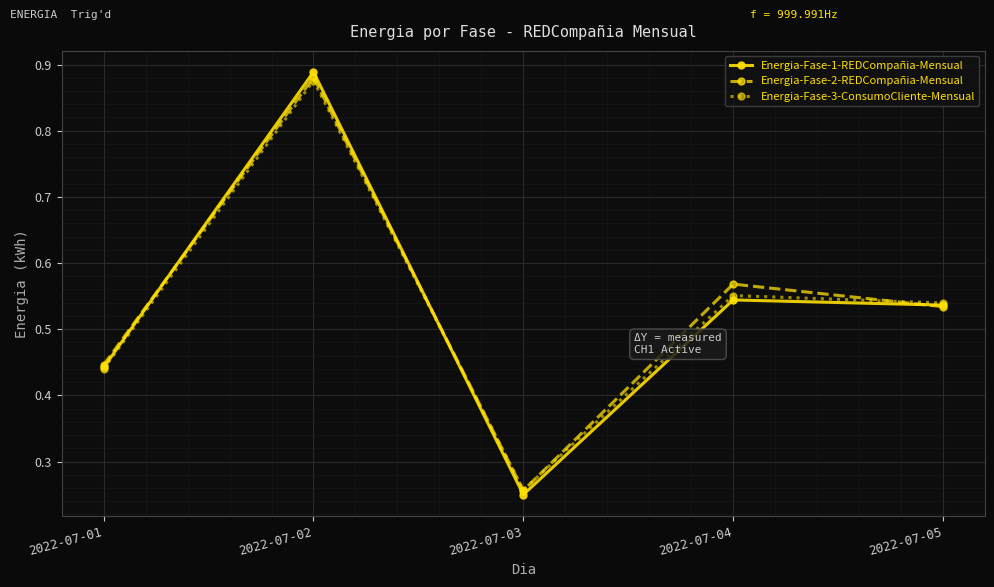

At which category does Energia-Fase-1-REDCompañia-Mensual reach its first local valley?

2022-07-03